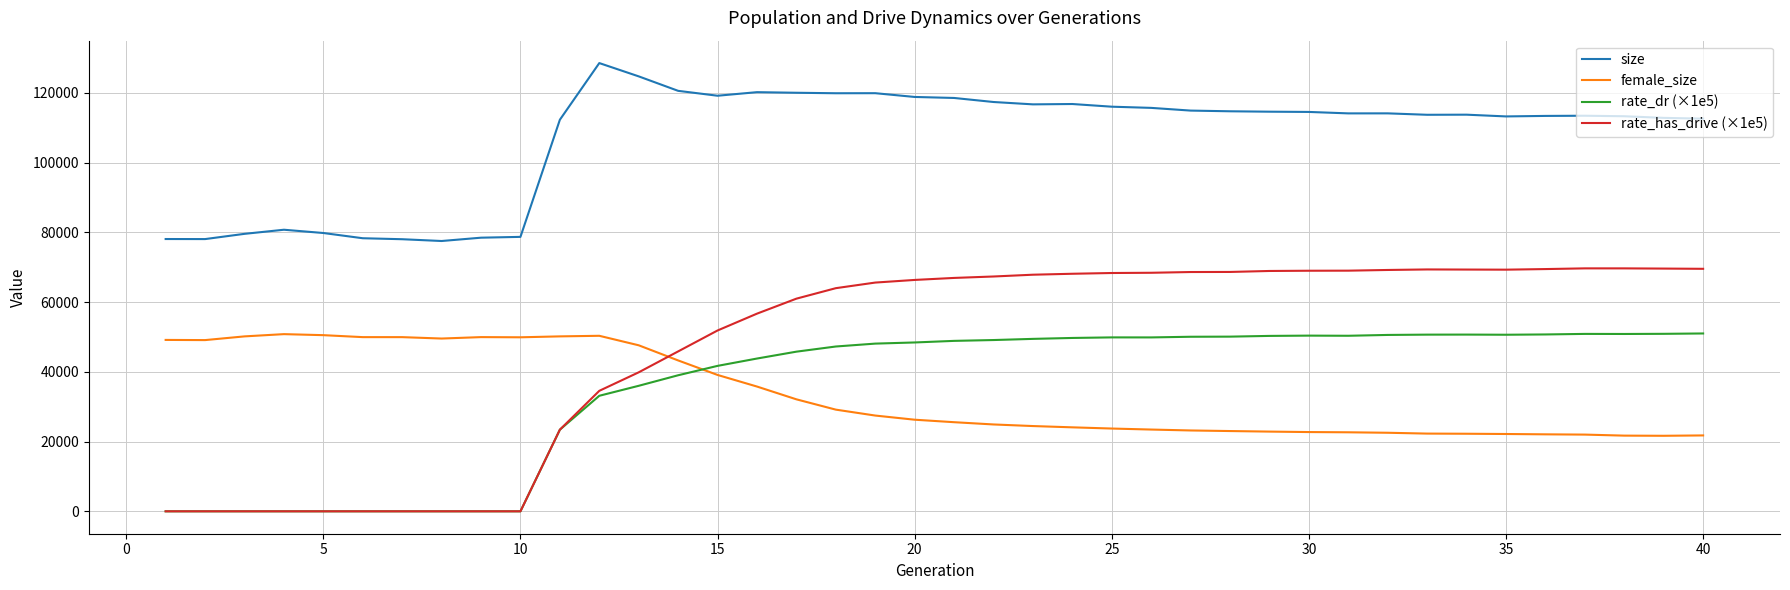

Which series has the widest spread of values?

rate_has_drive (×1e5)